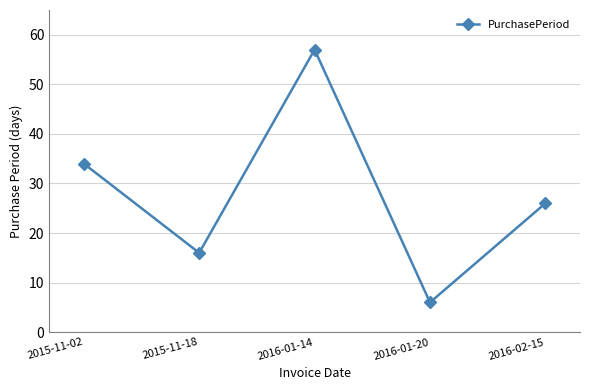

How many series are shown in this chart?

1